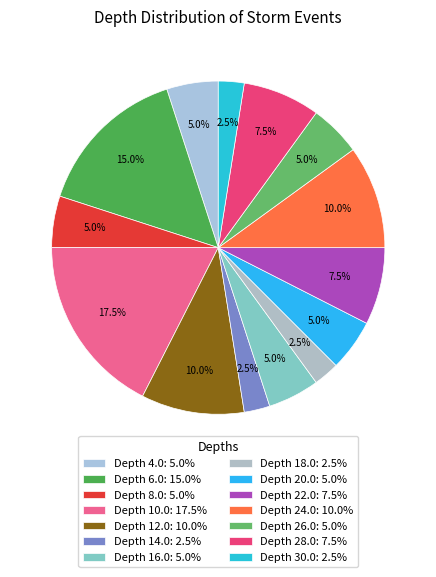

Count the number of slices in the pie.

14